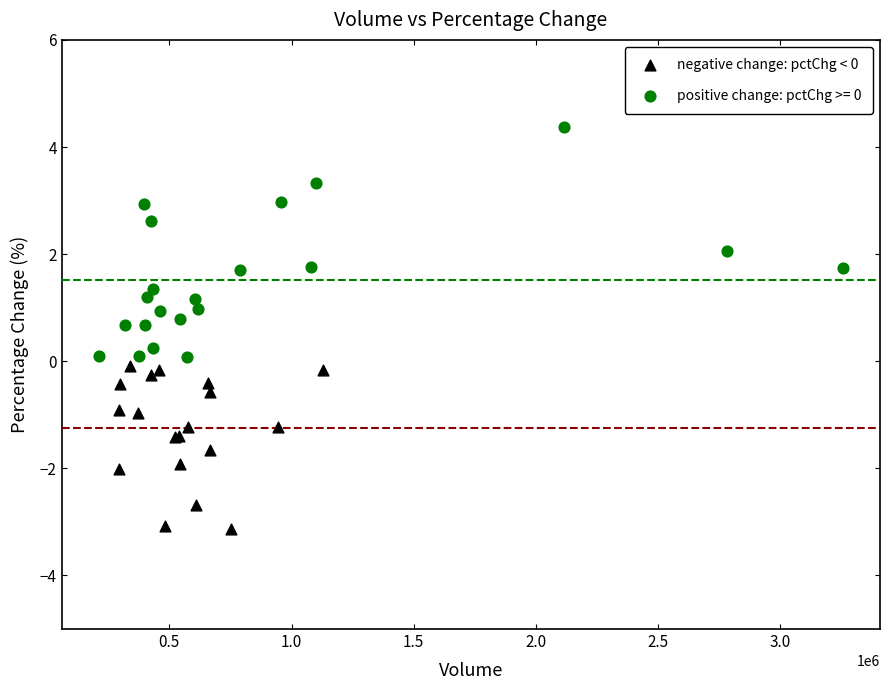

Which series has the largest Y range (max minus min)?

positive change: pctChg >= 0